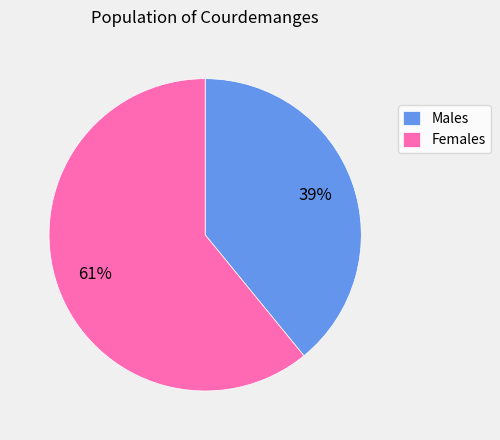

Is there a majority slice in this chart?

Yes